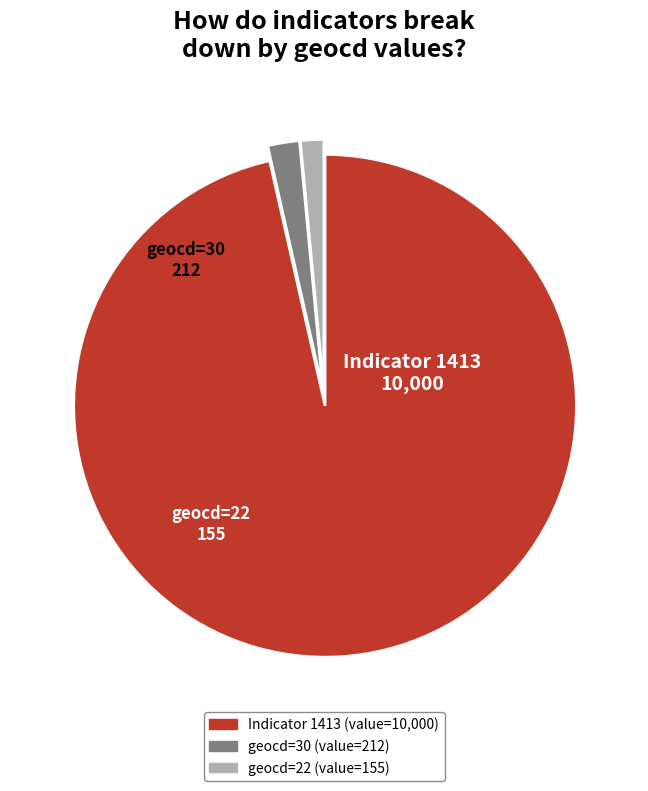

How many segments does this pie chart have?

3